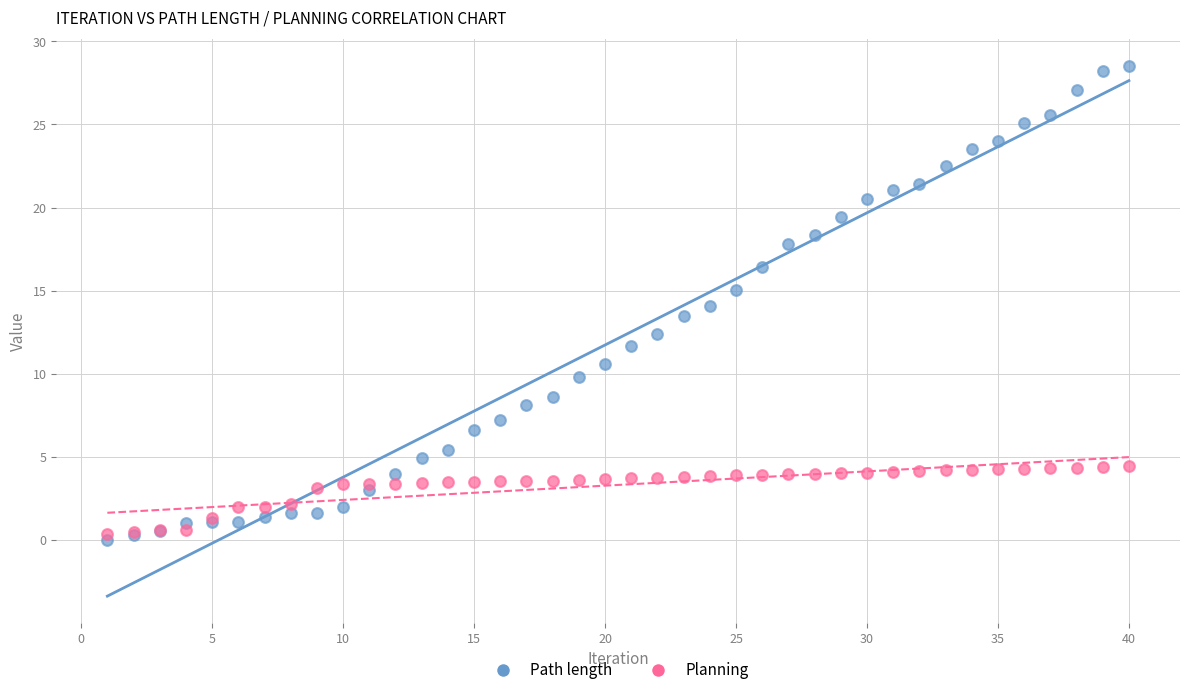

Which series reaches the maximum Y coordinate?

Path length